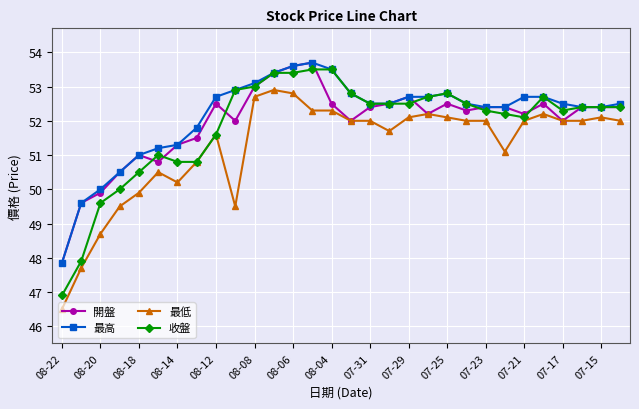

How many lines are shown in the chart?

4